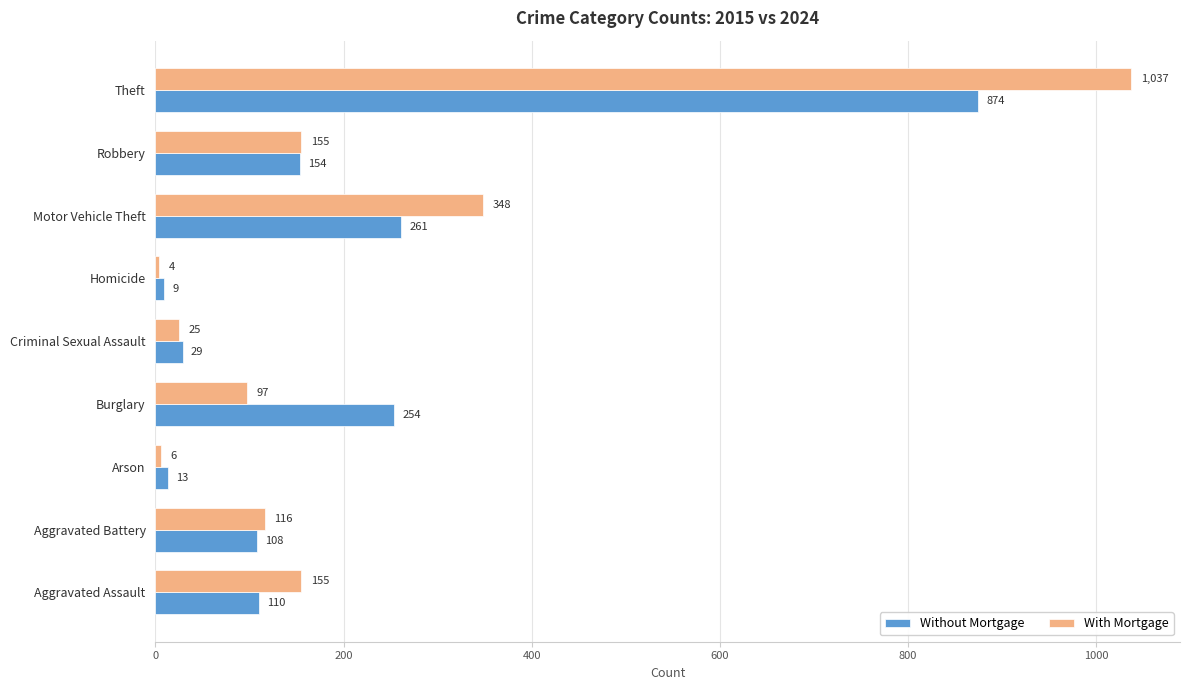

What are all the series names shown in the legend?

Without Mortgage, With Mortgage